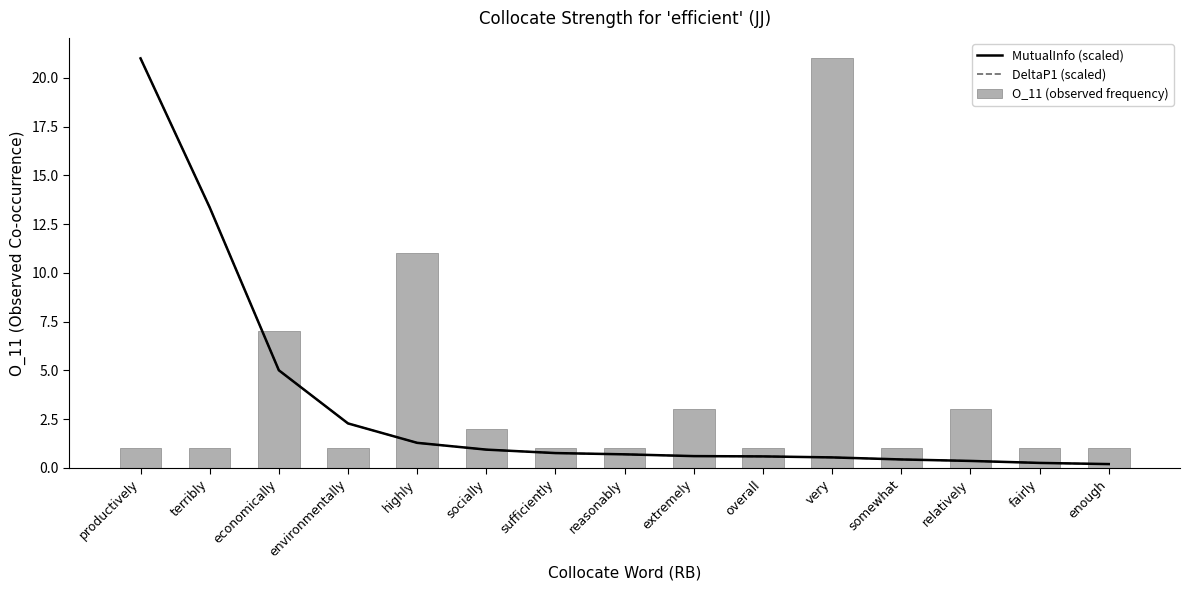

What is the difference between the highest and lowest values at somewhat?

0.6